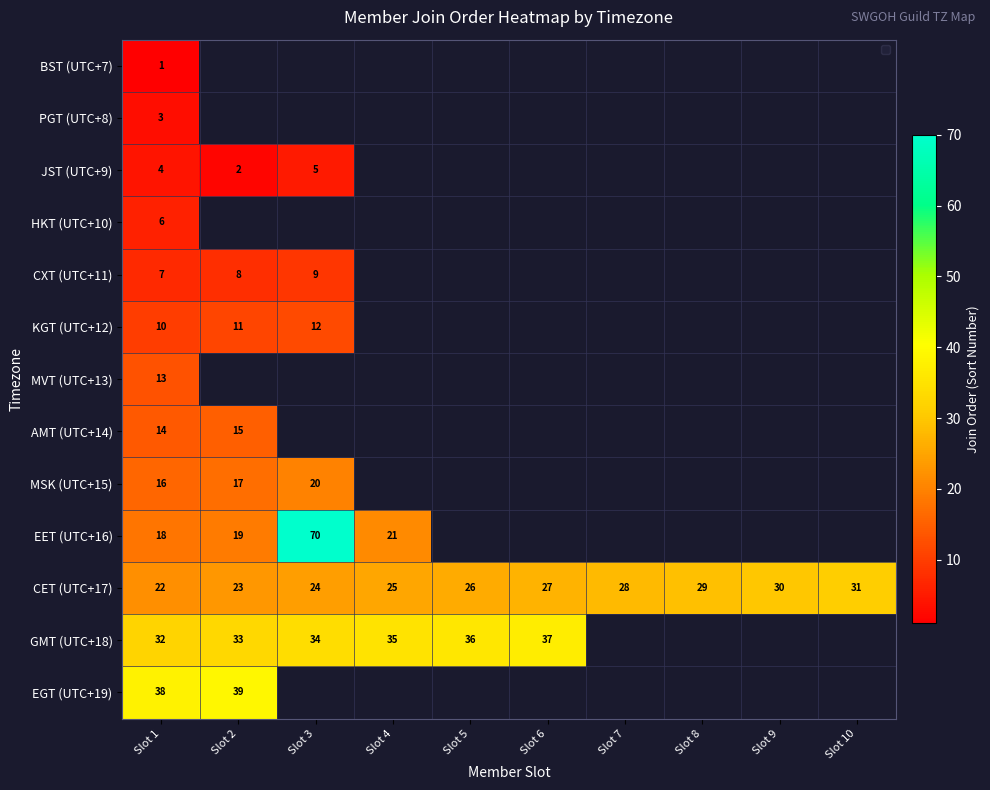

What is the minimum value for CET (UTC+17)?

22